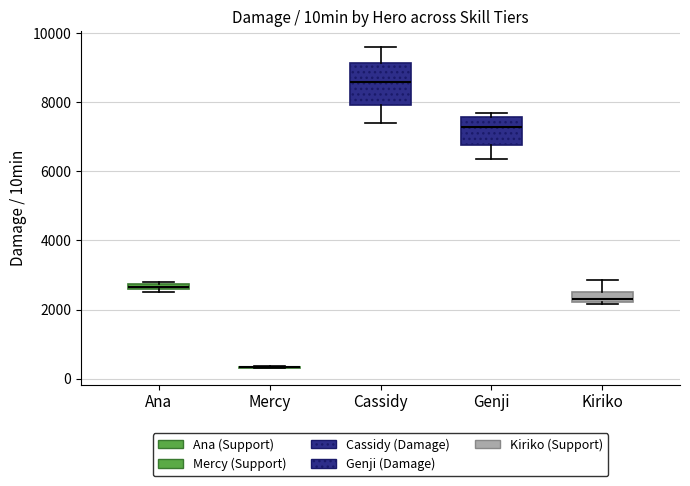

Where is the upper edge of the box for Genji on the y-axis? The values are not printed on the chart, so give them approximately, as read against the axis.

7600